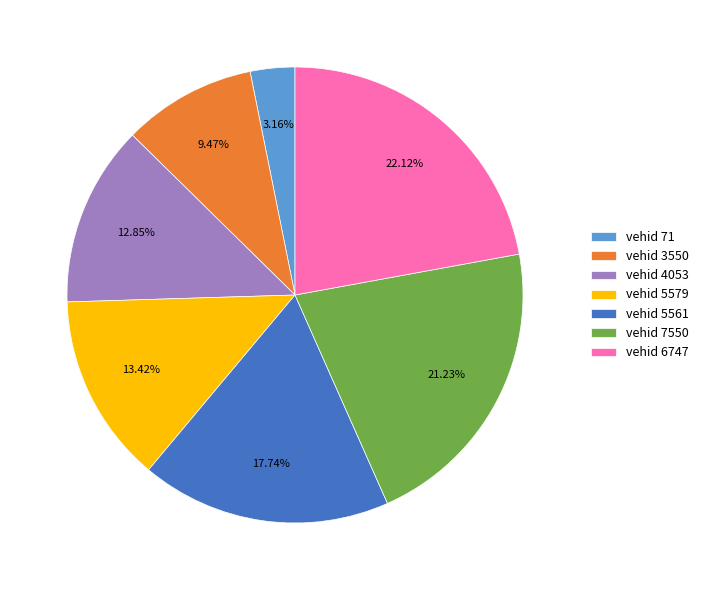

What is the ratio of the value at vehid 5561 to the value at vehid 3550?

1.9